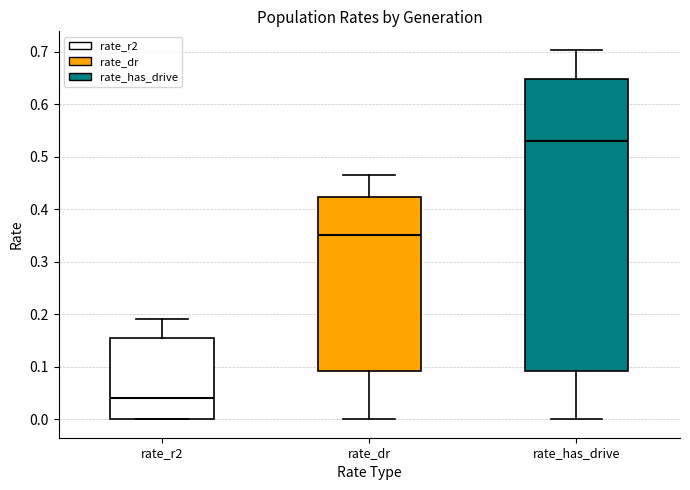

Which box has the lowest median line?

rate_r2